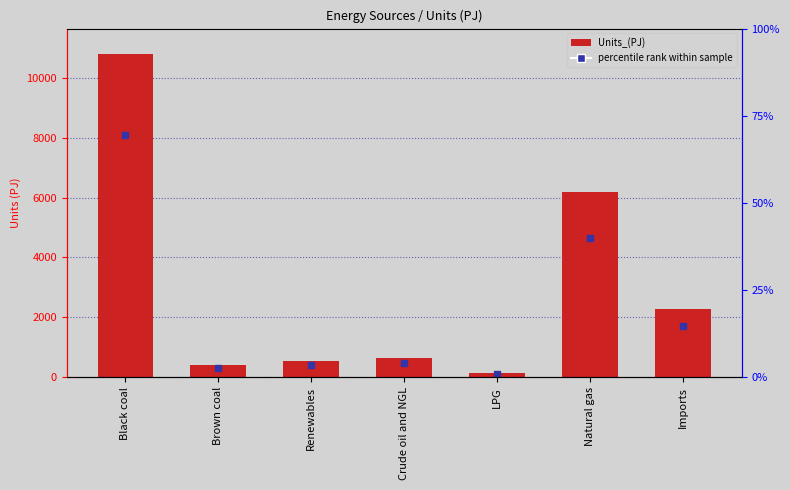

What is the sum of the values at Natural gas and Imports?

8473.8